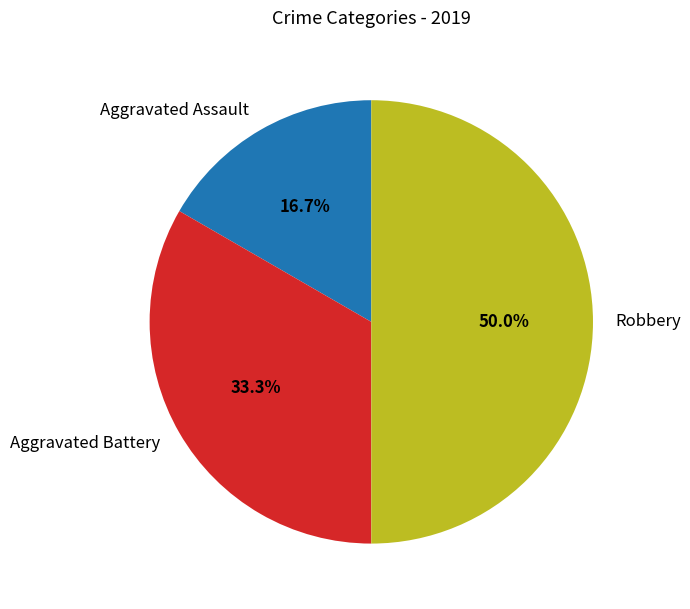

Rank the categories by value from highest to lowest.

Robbery, Aggravated Battery, Aggravated Assault